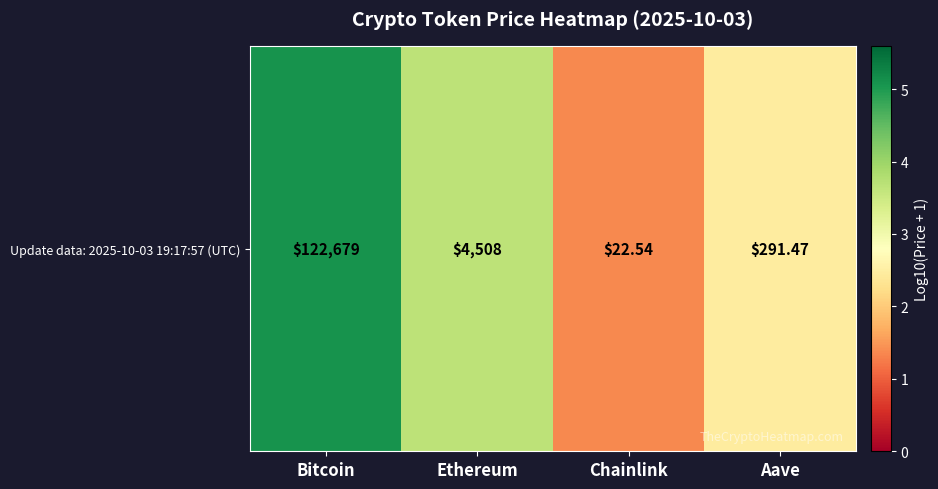

At which label does the data first exceed 3?

Bitcoin